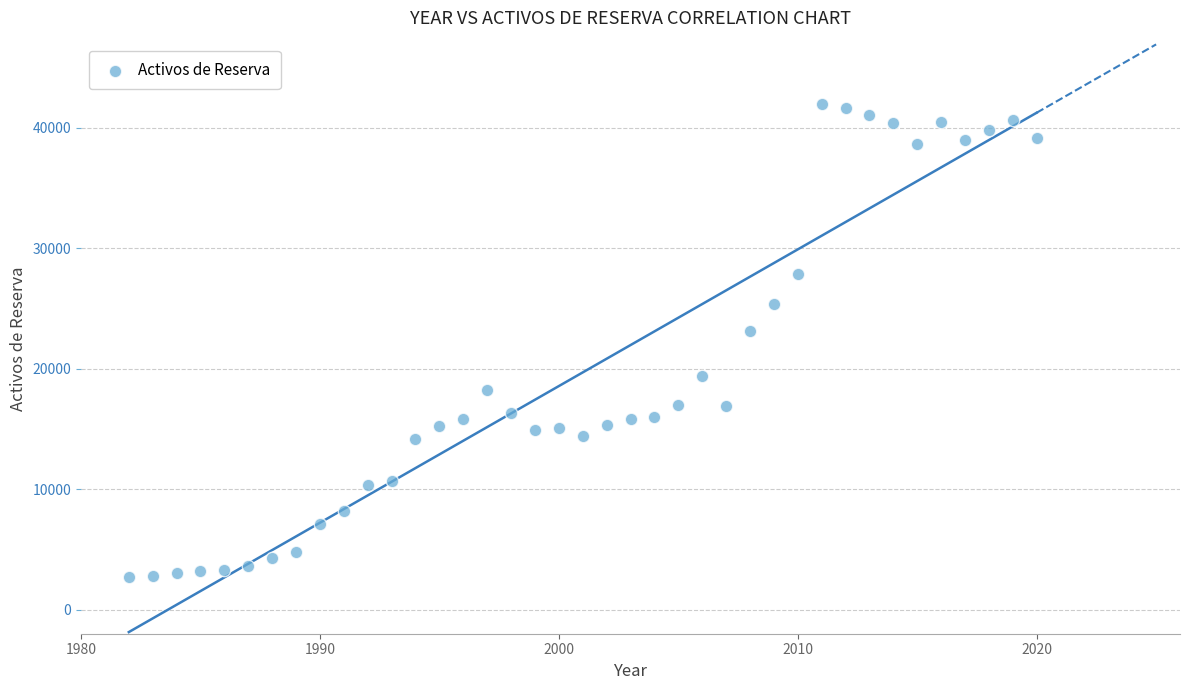

What is the range of Y values (max minus min)?

39244